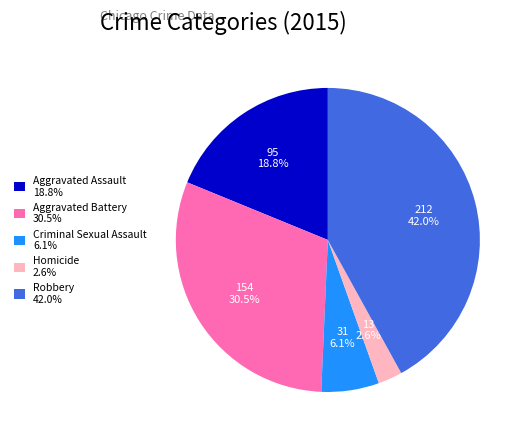

How many segments does this pie chart have?

5